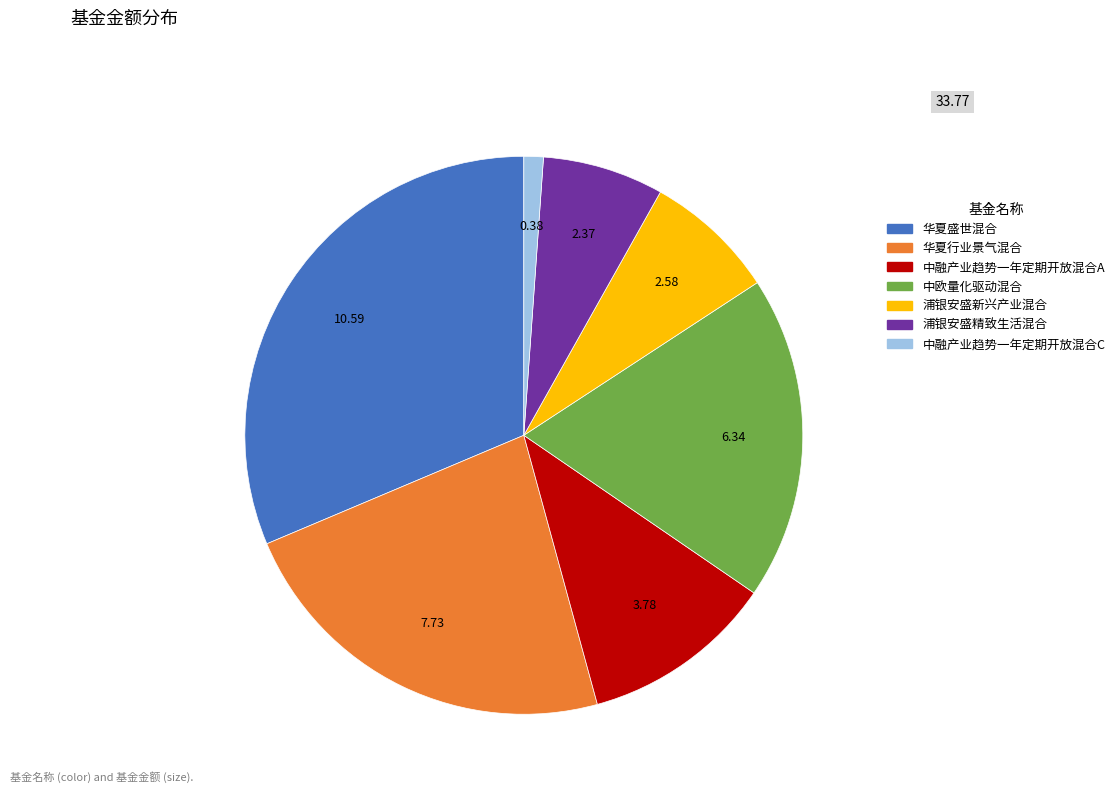

Is it true that 华夏行业景气混合 is 23% of the pie?

True